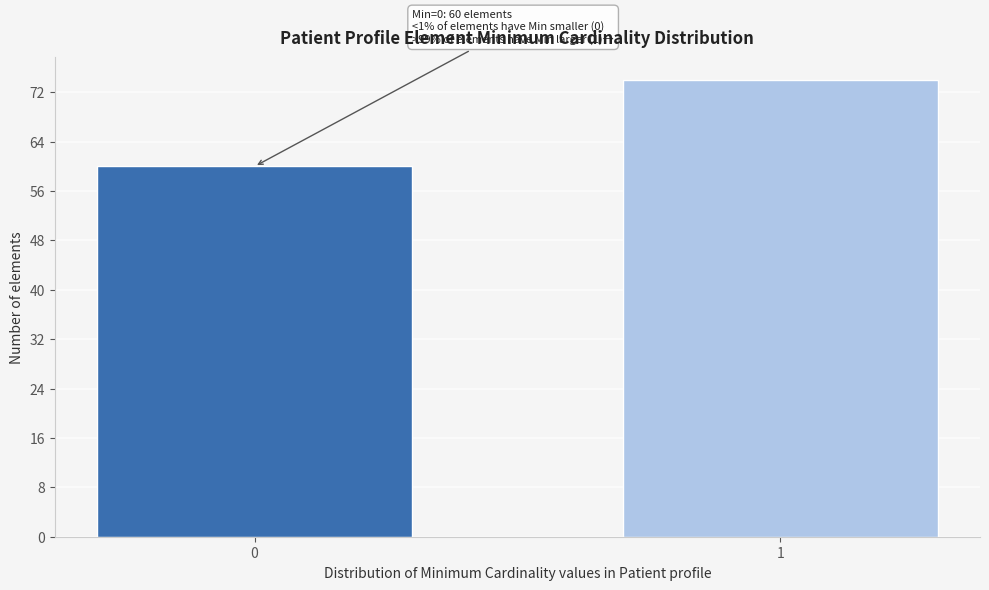

Reading left to right, what are all the values shown in this chart?

60	74